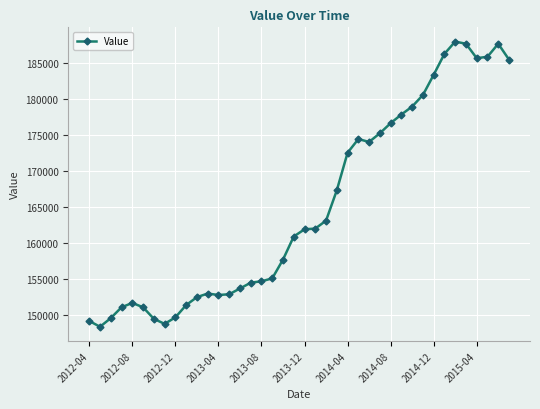

What is the value of the 28th point from the left?

175200